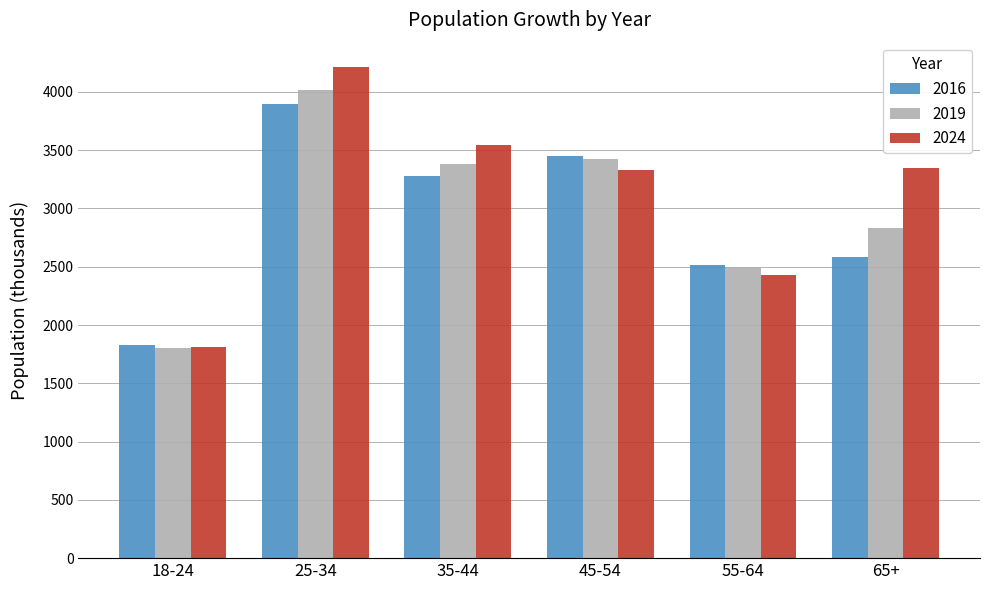

How many categories are shown in the chart?

6